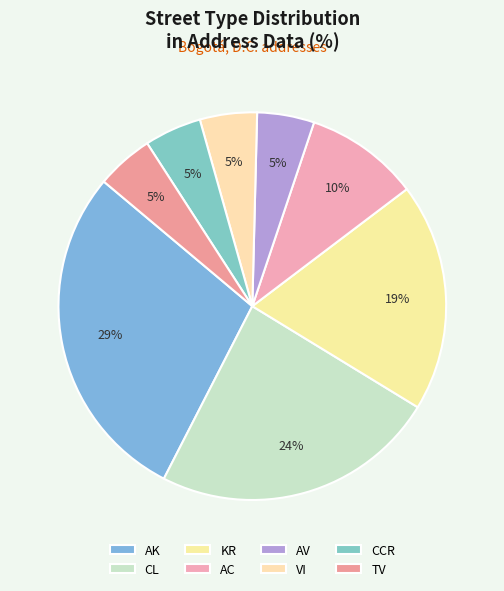

Is it true that CCR is 10% of the pie?

False